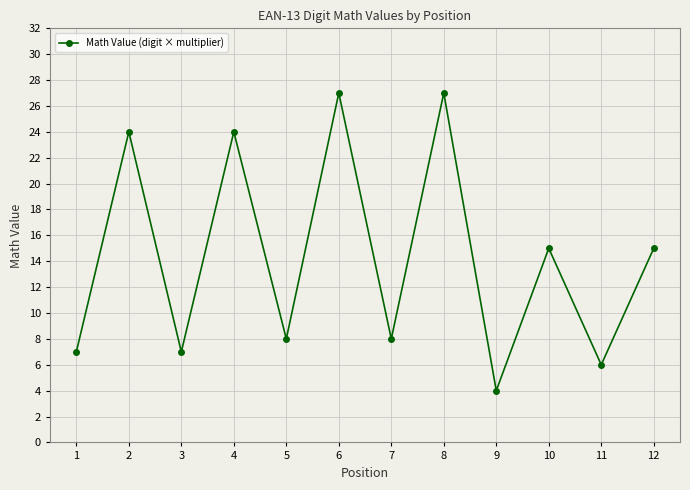

What is the difference between the maximum and minimum values?

23